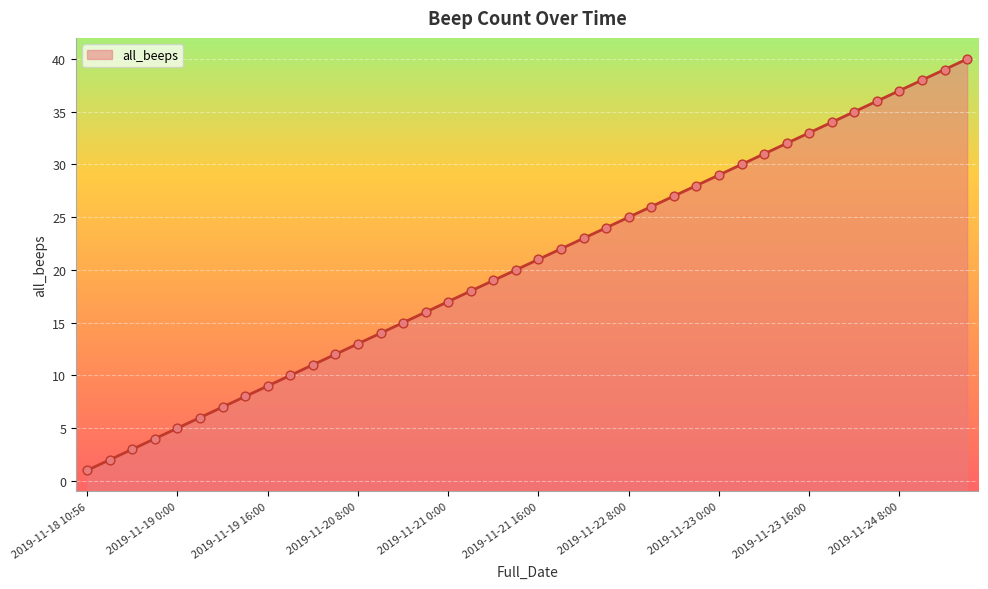

Approximately how many times larger is the value at 2019-11-20 0:00 compared to 2019-11-20 12:00?

0.8